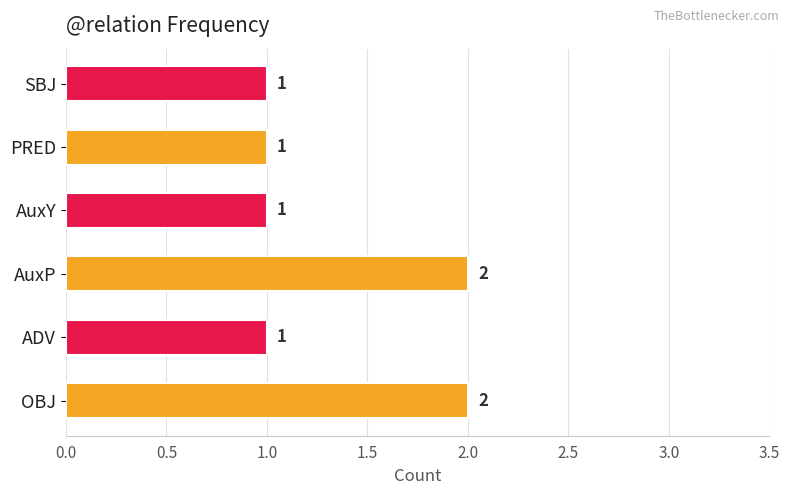

Count the values in the range 1 to 2.

6